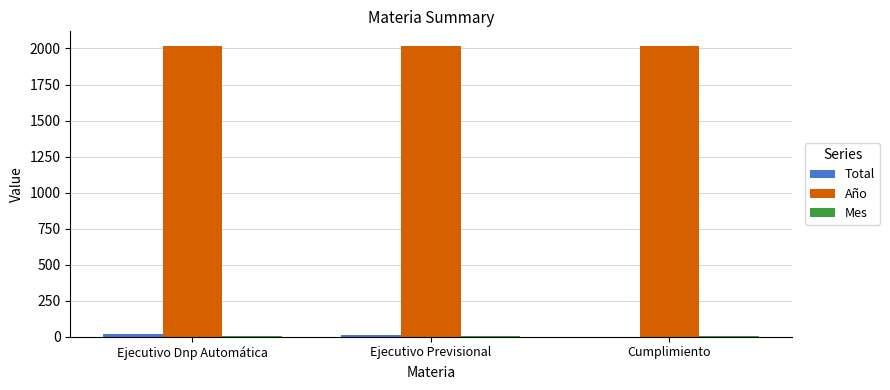

What is the greatest value displayed?

2018